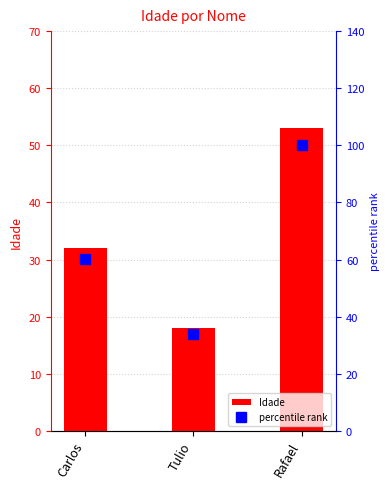

Reading left to right, extract all data points from this chart.

Idade: 32.0	18.0	53.0
percentile rank: 60.4	34.0	100.0